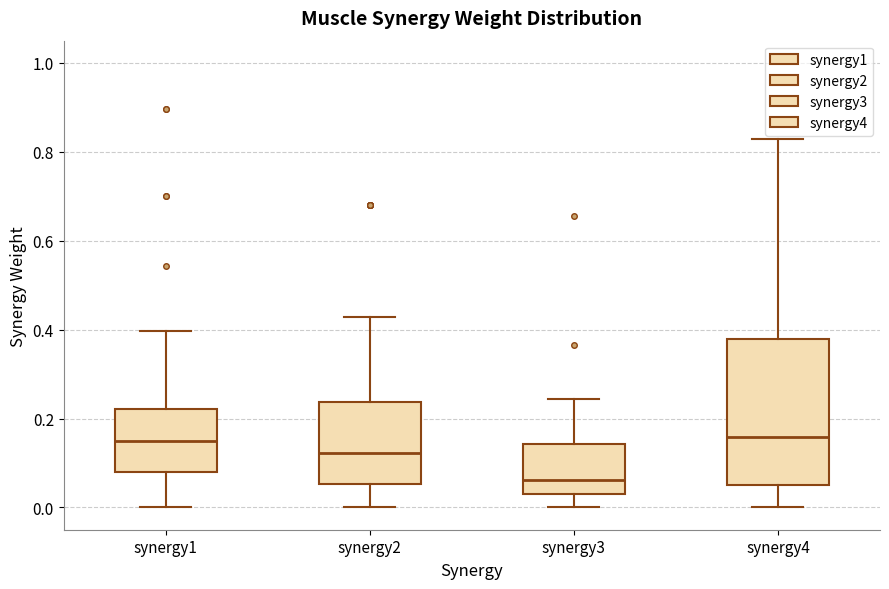

Which box is the tallest, from its lower edge to its upper edge?

synergy4